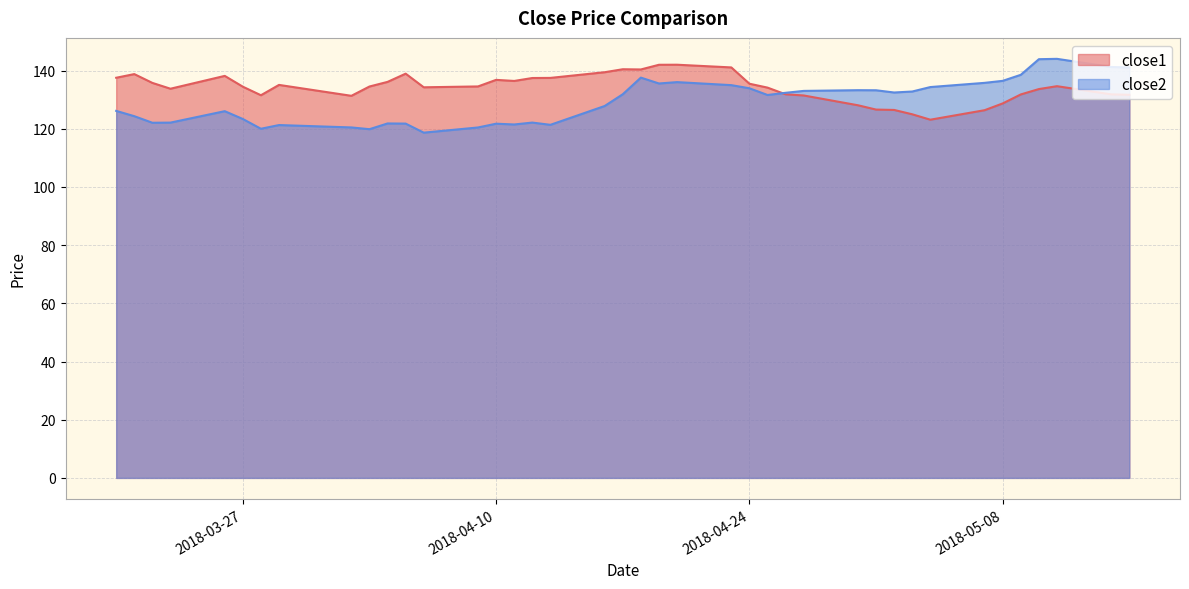

Does the chart display data point markers on the line(s)?

No